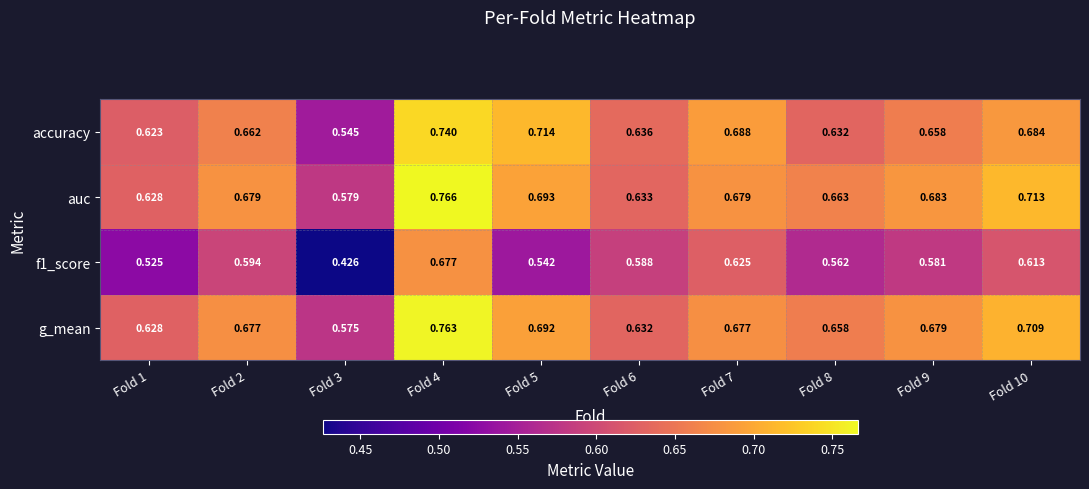

Between Fold 6 and Fold 10, which series saw the biggest shift?

auc